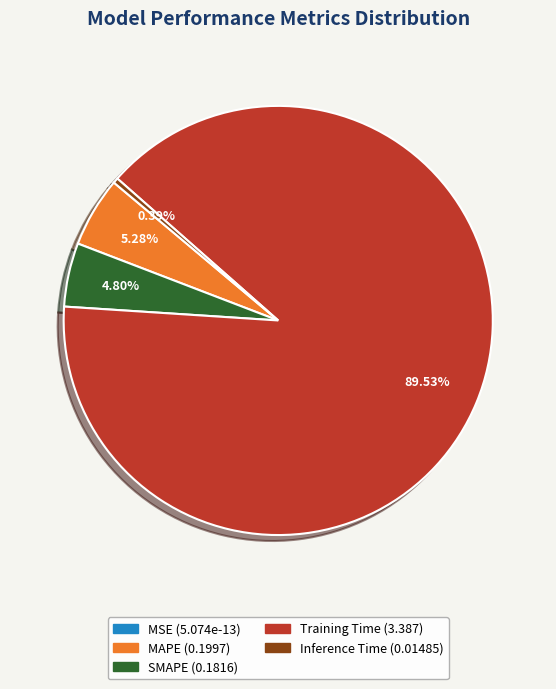

Which category has the biggest portion of the pie?

Training Time